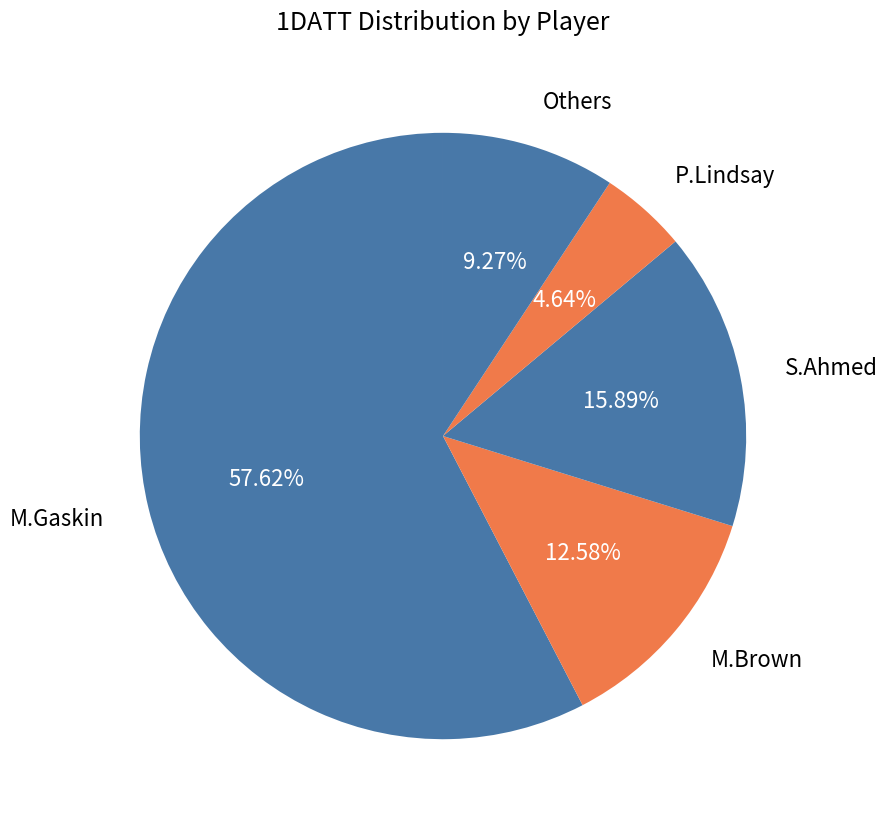

Count the number of slices in the pie.

5